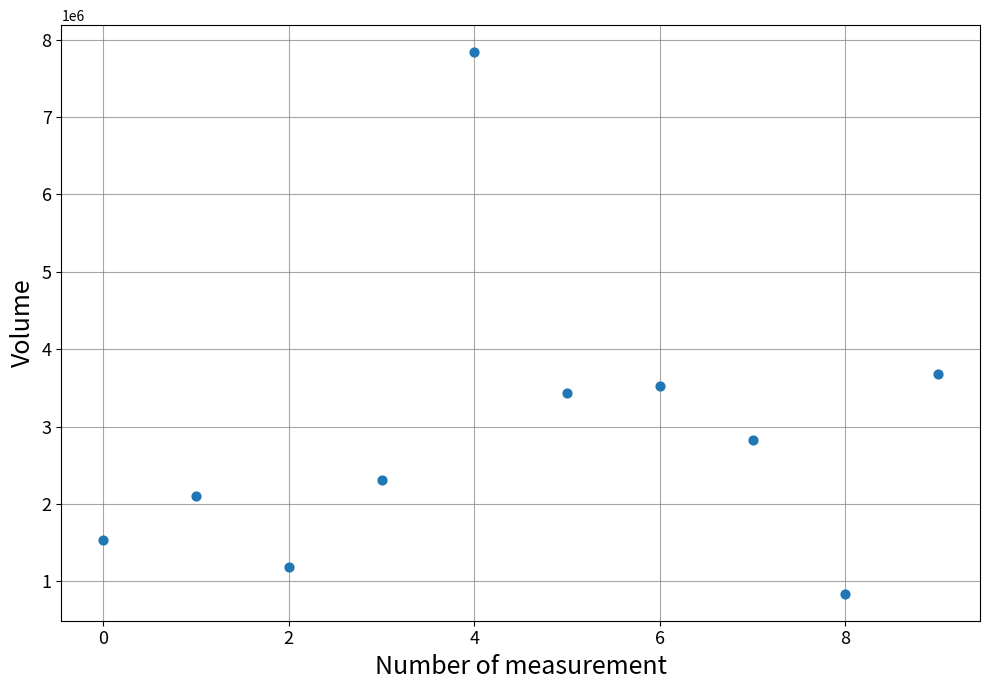

What is the range of Y values (max minus min)?

6998400